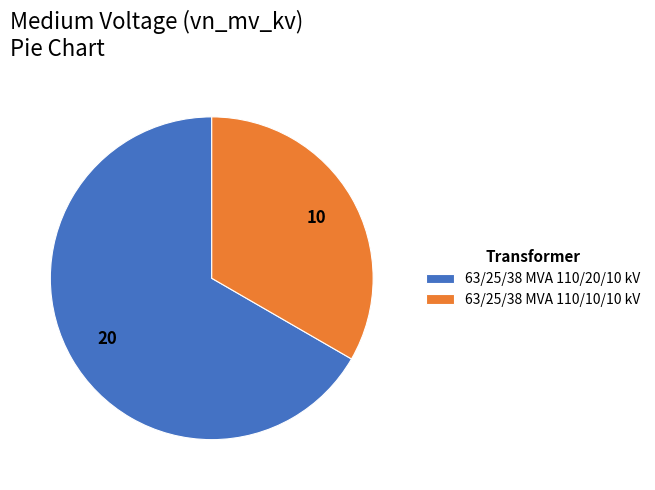

Between 63/25/38 MVA 110/20/10 kV and 63/25/38 MVA 110/10/10 kV, which is larger?

63/25/38 MVA 110/20/10 kV